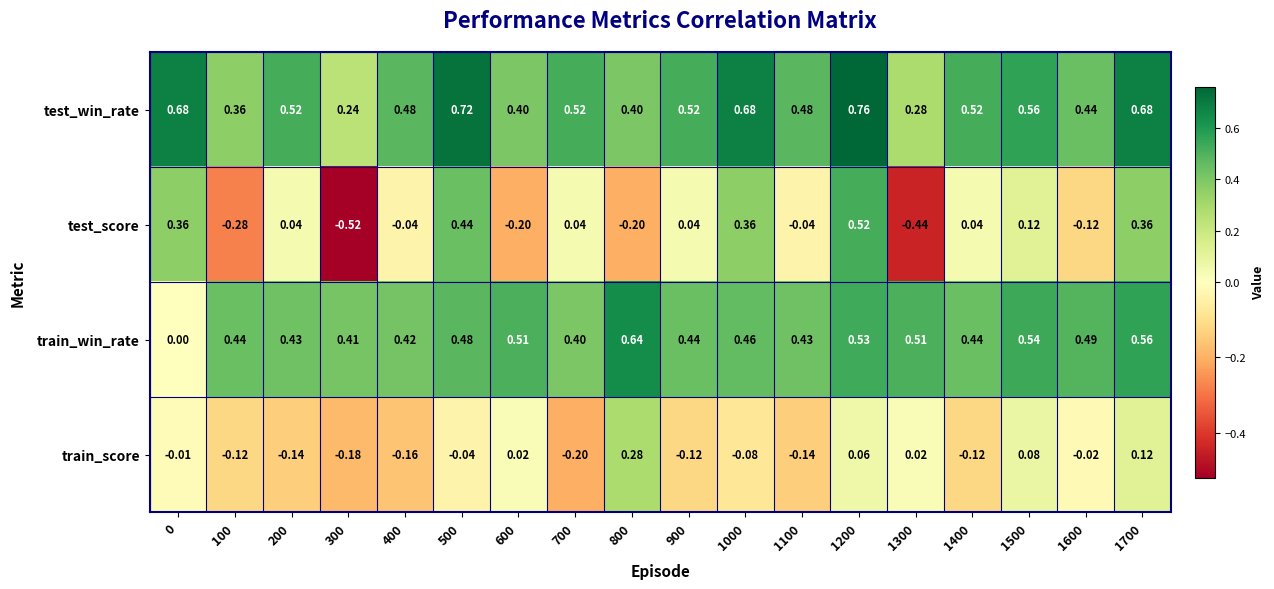

Which series has the widest spread of values?

test_score